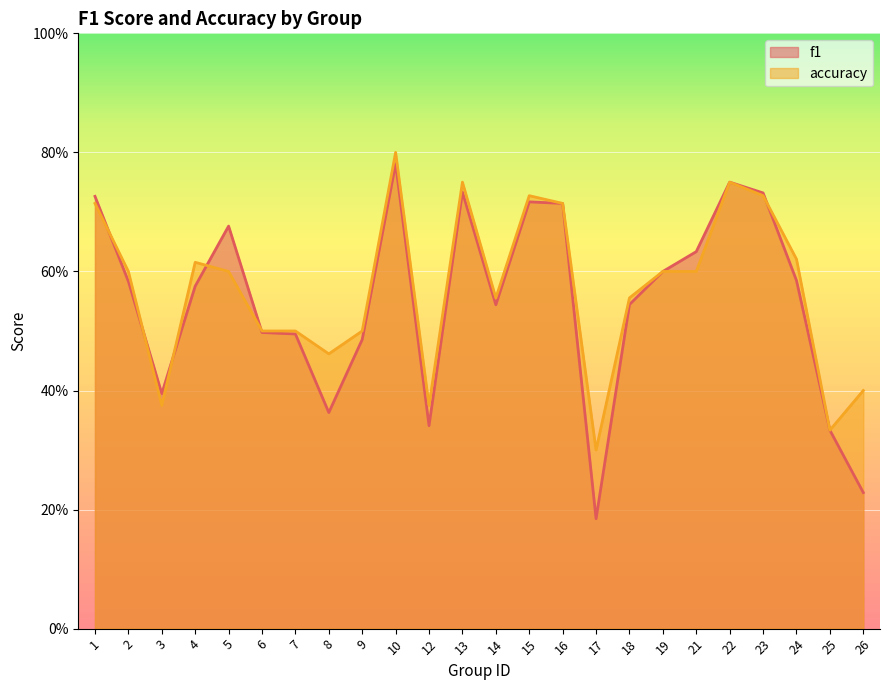

Does the chart display data point markers on the line(s)?

No